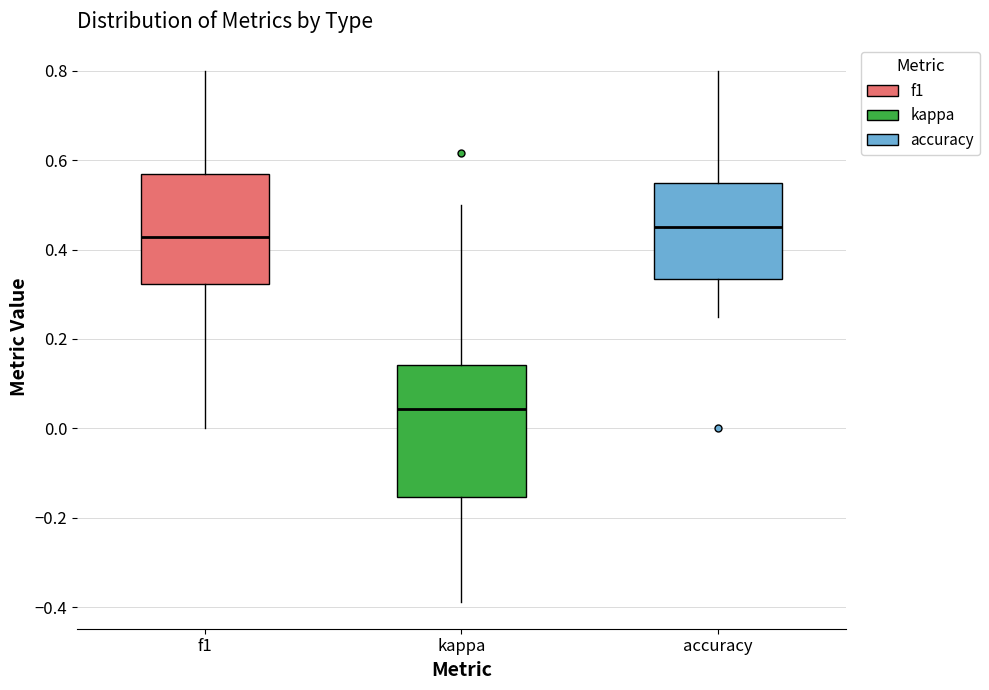

Reading left to right, read every box against the y-axis: the position of its median line, the range the box covers, and the ends of its whiskers. The values are not printed on the chart, so give them approximately, as read against the axis.

f1: median 0.42, box 0.32 to 0.56, whiskers 0.00 to 0.80
kappa: median 0.04, box -0.16 to 0.14, whiskers -0.38 to 0.50
accuracy: median 0.46, box 0.34 to 0.56, whiskers 0.26 to 0.80